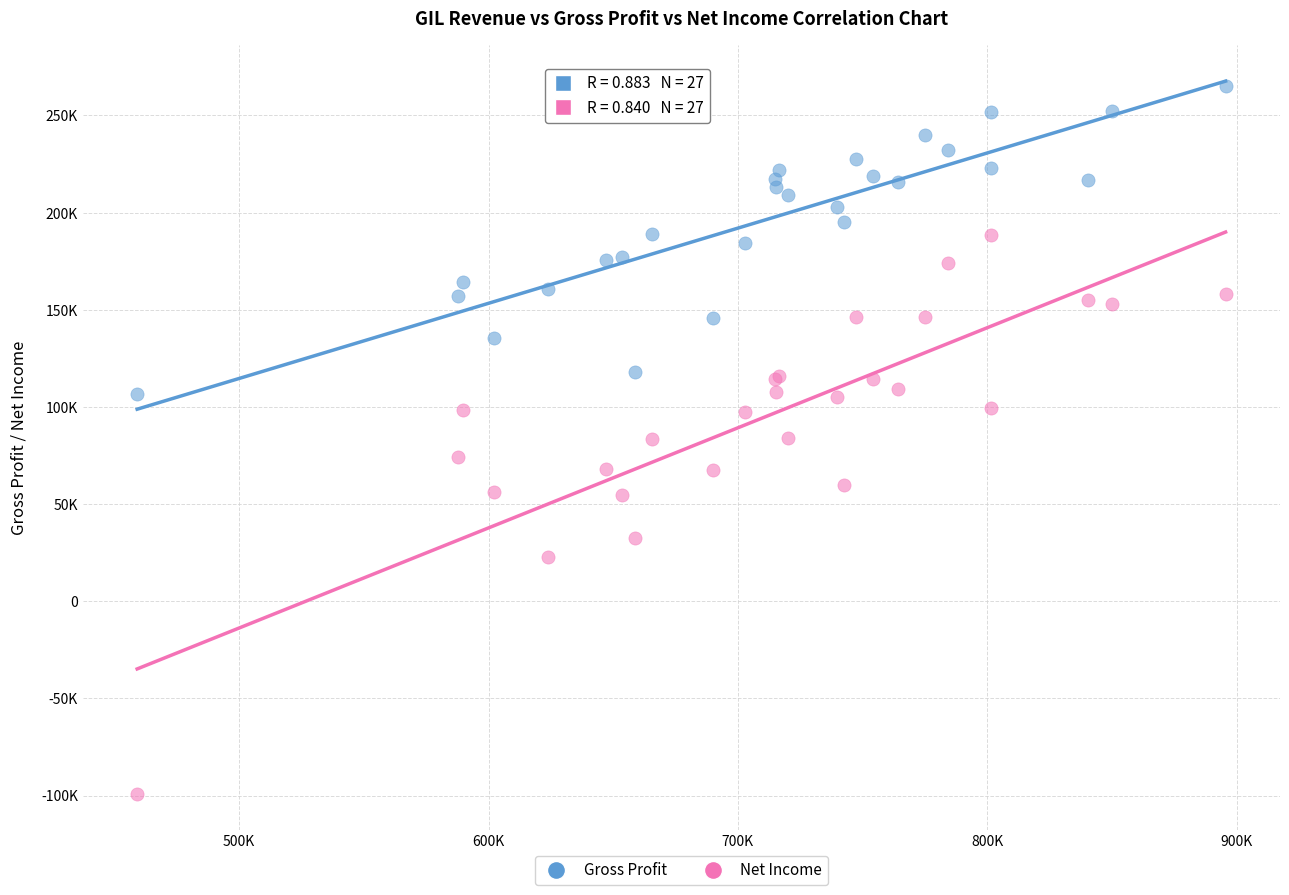

Which series has the largest Y range (max minus min)?

Net Income